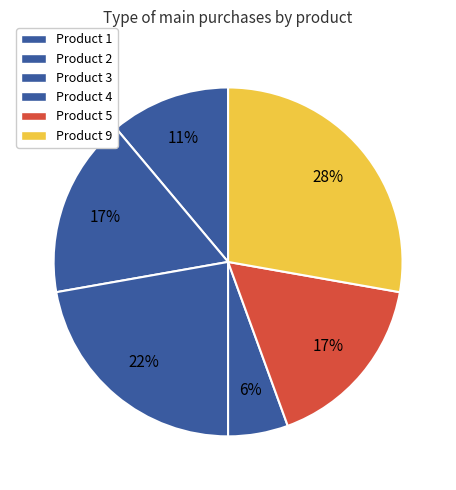

How many segments does this pie chart have?

6